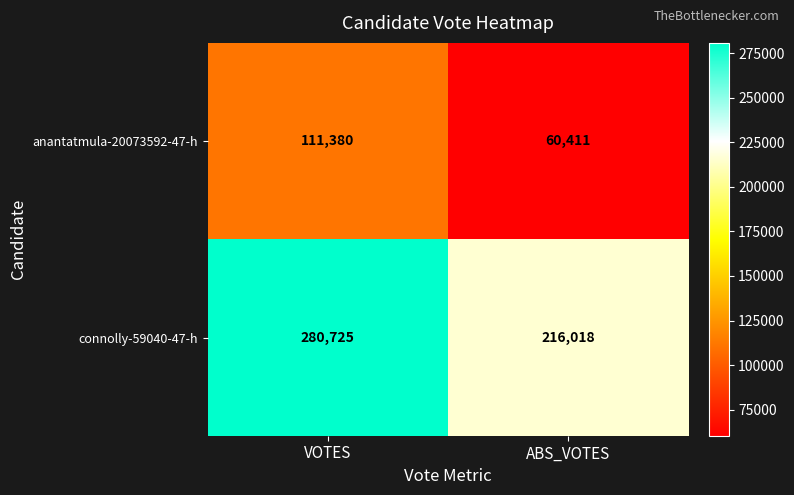

What is the difference between the connolly-59040-47-h values at ABS_VOTES and VOTES?

64707